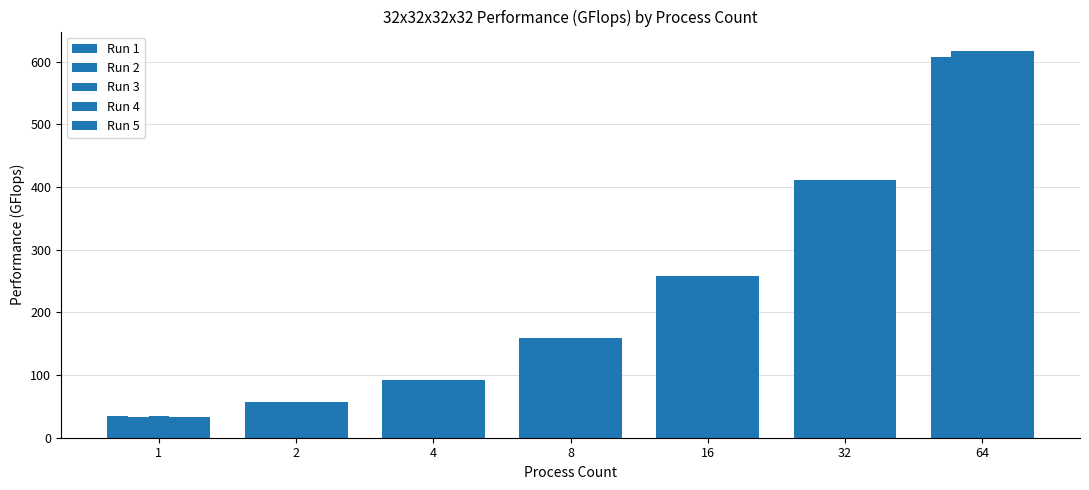

Count the number of categories in the chart.

7